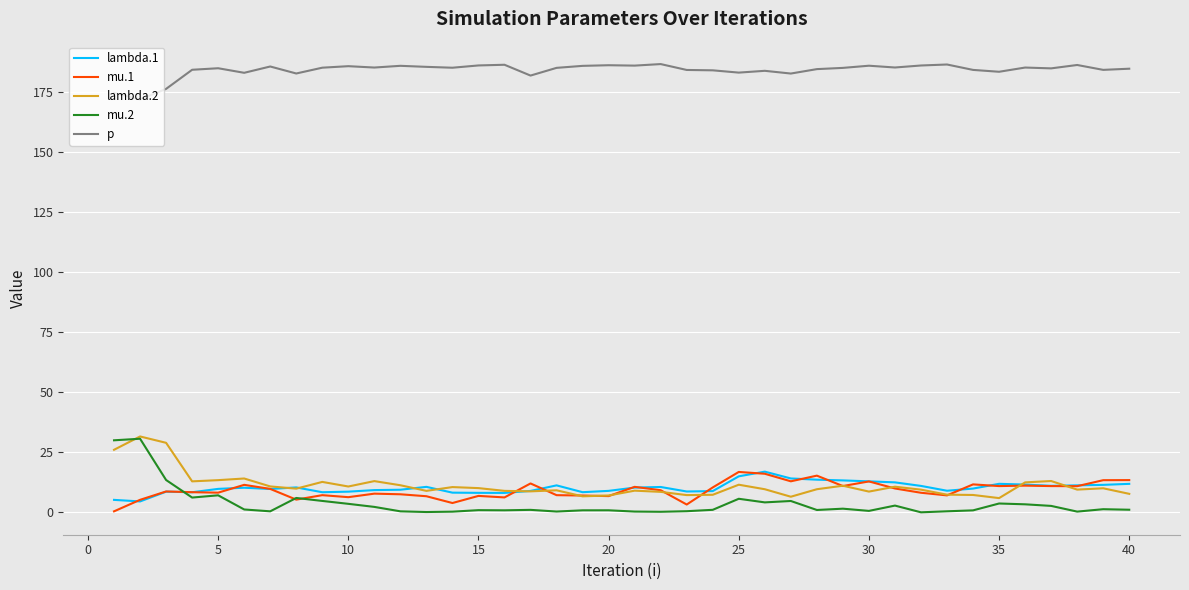

True or false: lambda.2 and p intersect in this chart.

False